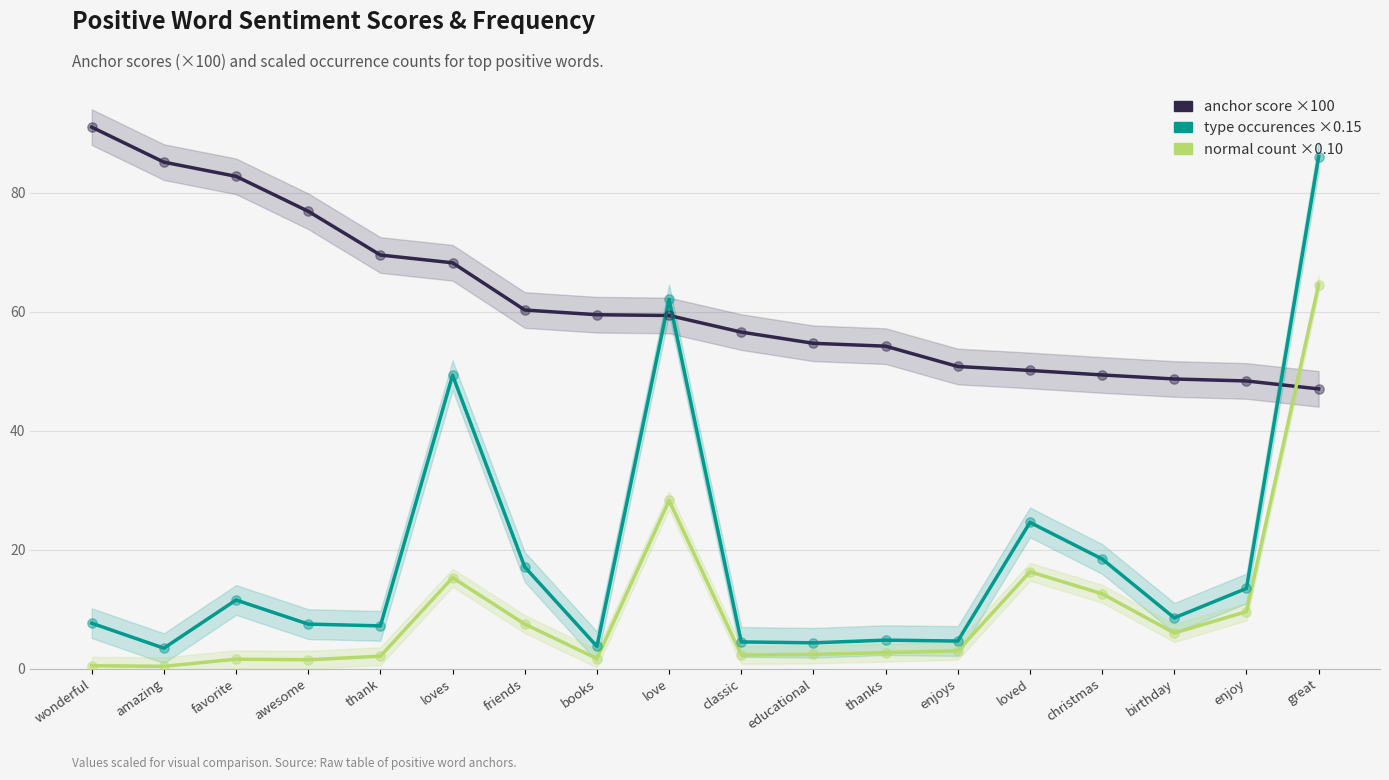

Which series has the largest Y range (max minus min)?

type occurences